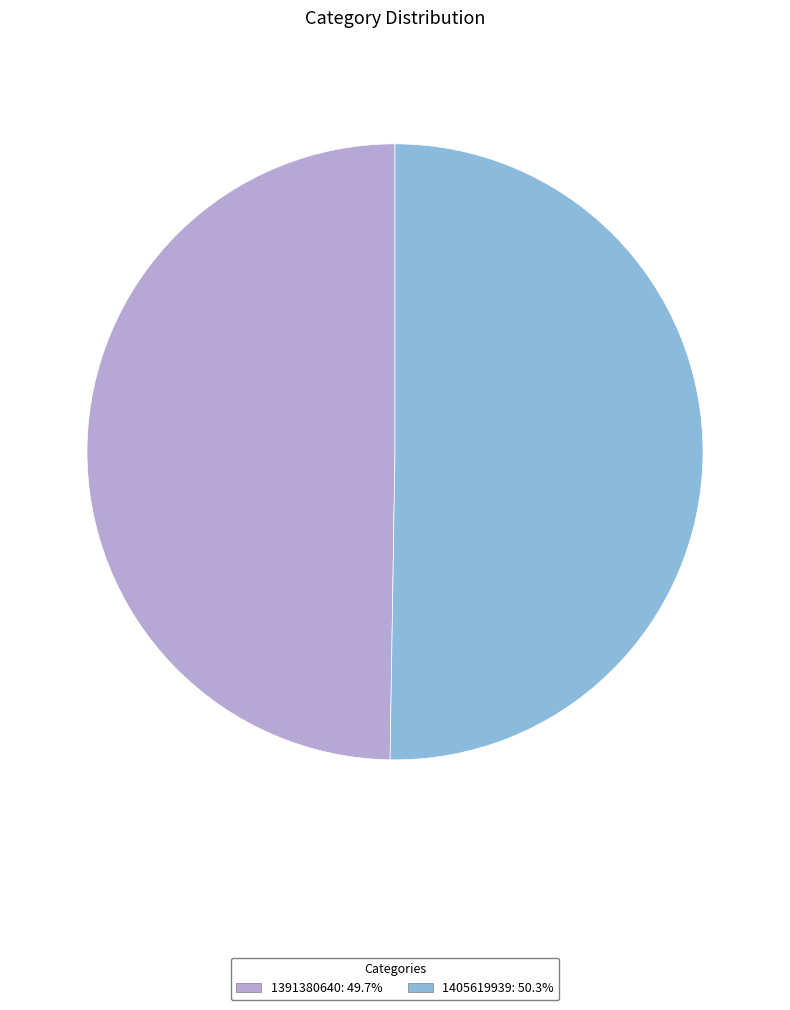

Combined, do 1405619939: 50.3% and 1391380640: 49.7% account for over 50%?

Yes